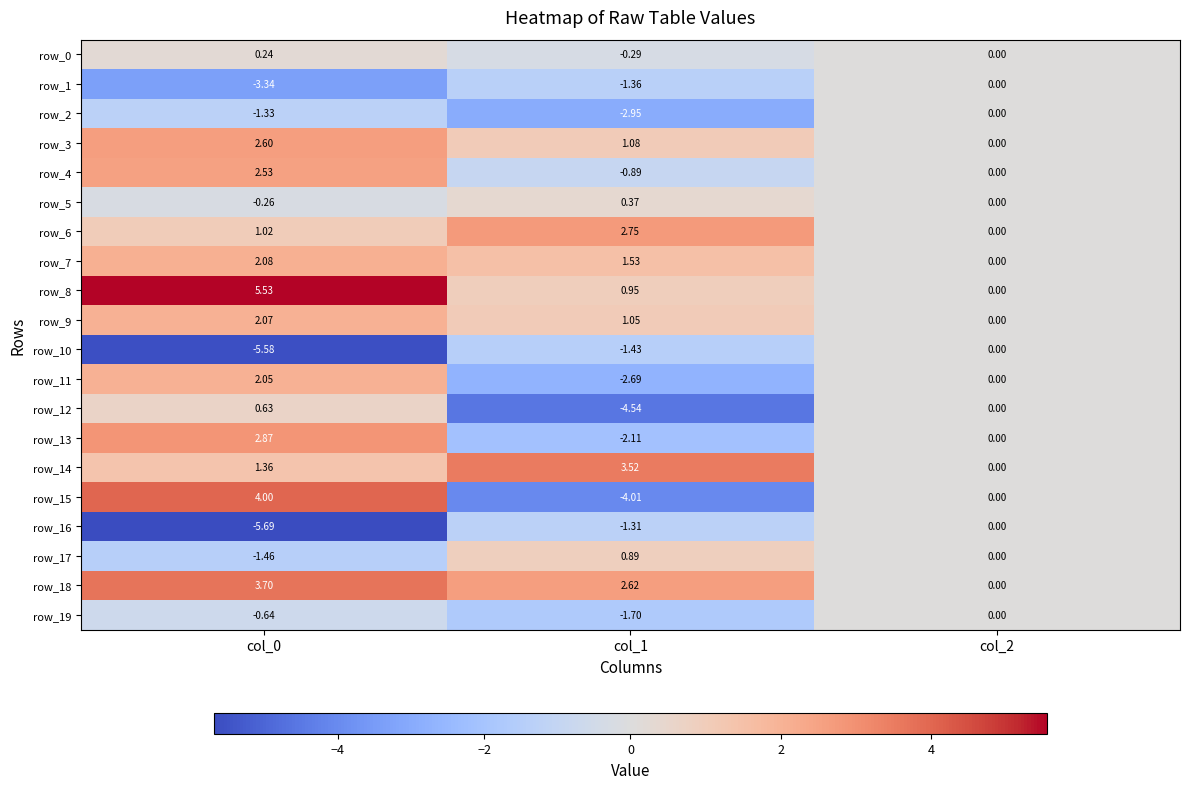

Is the value of row_19 at col_2 greater than the value of row_3 at col_2?

No